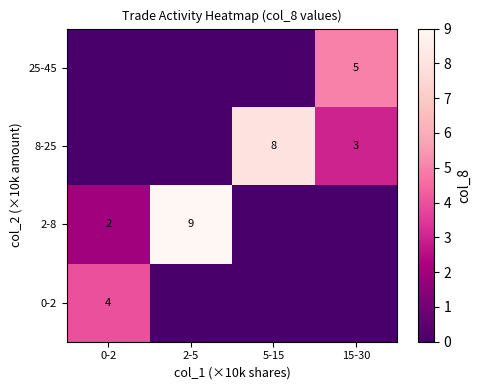

What is the sum of the 2-8 values at 0-2 and 2-5?

11